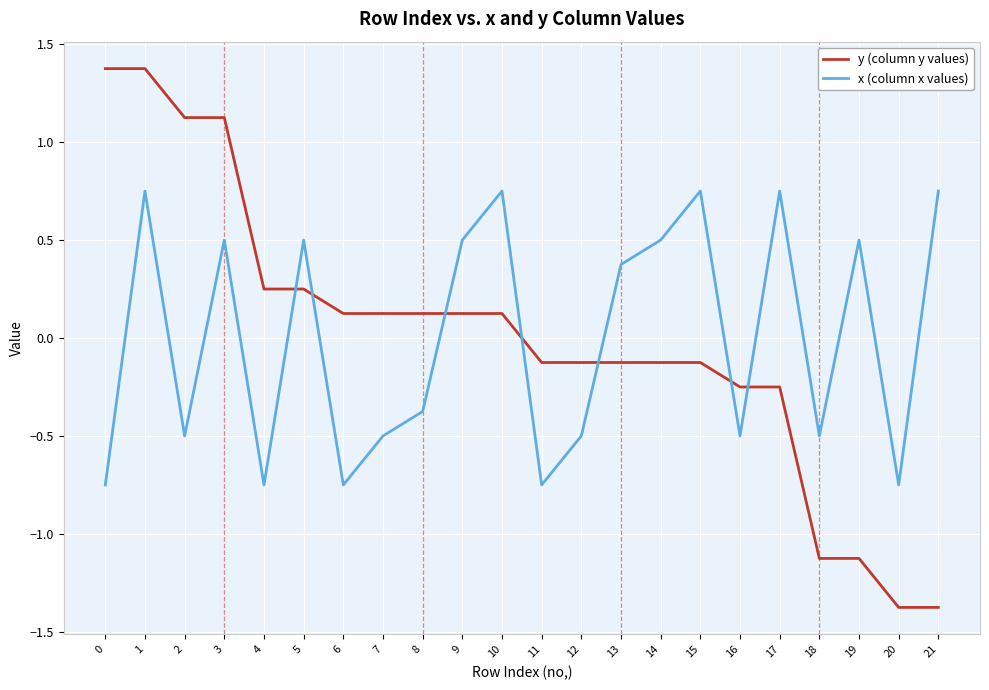

What is the difference between the maximum and minimum values in the x (column x values) series?

1.5